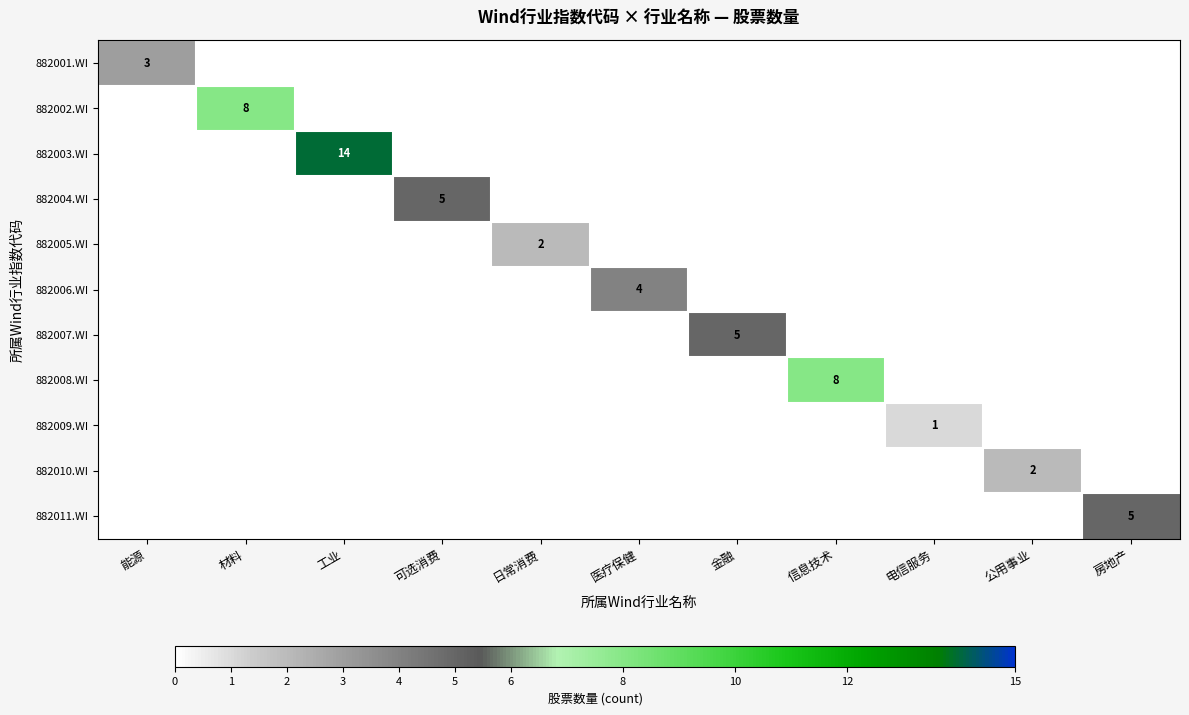

Is it true that 882004.WI equals 5 at 可选消费?

True